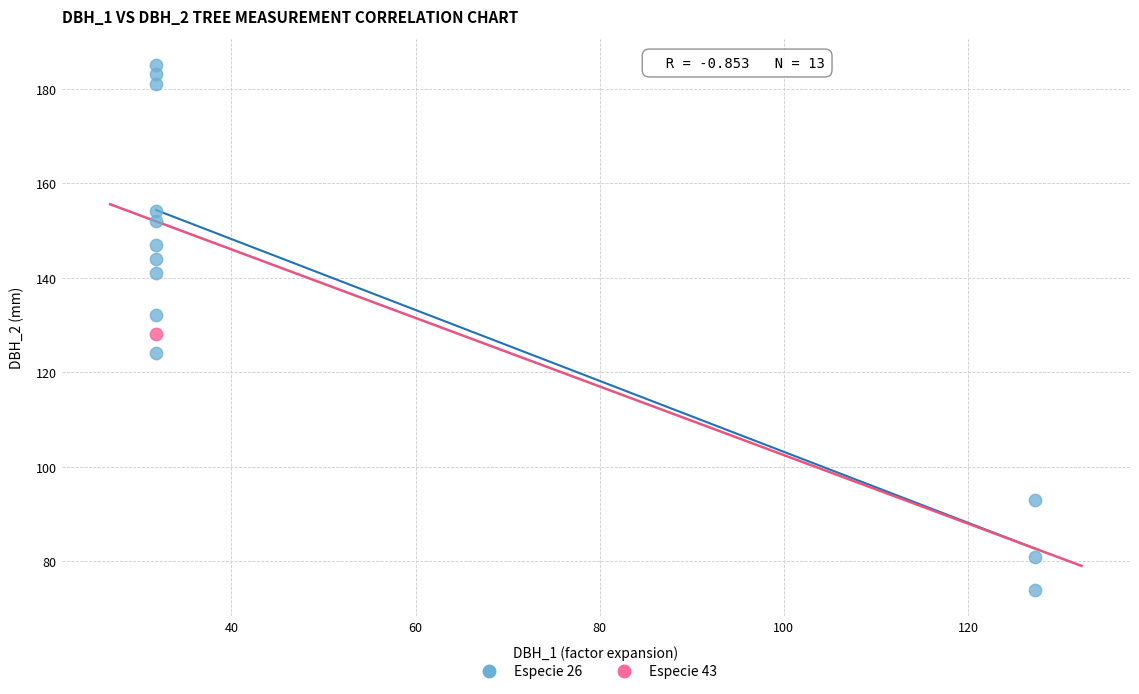

What are all the series names shown in the legend?

Especie 26, Especie 43